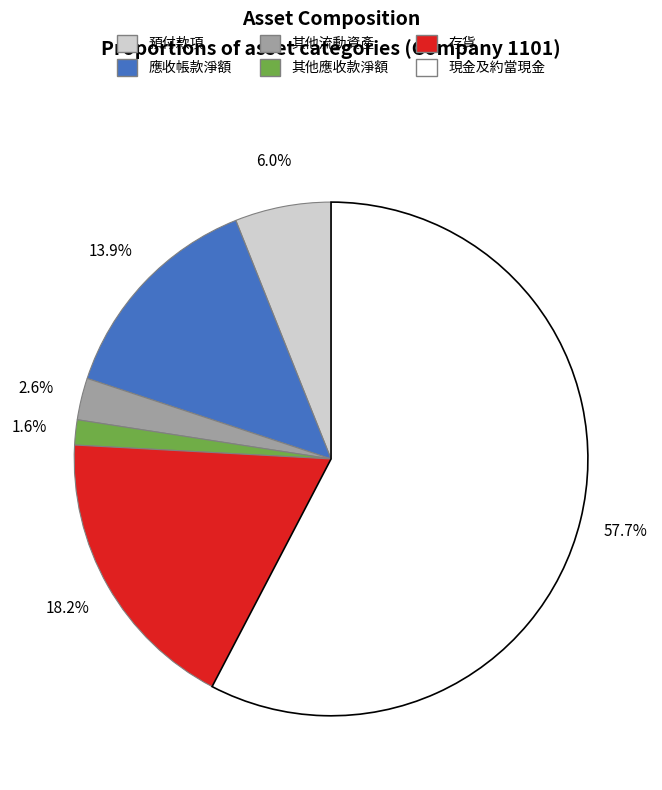

Is it true that 存貨 is 13% of the pie?

False